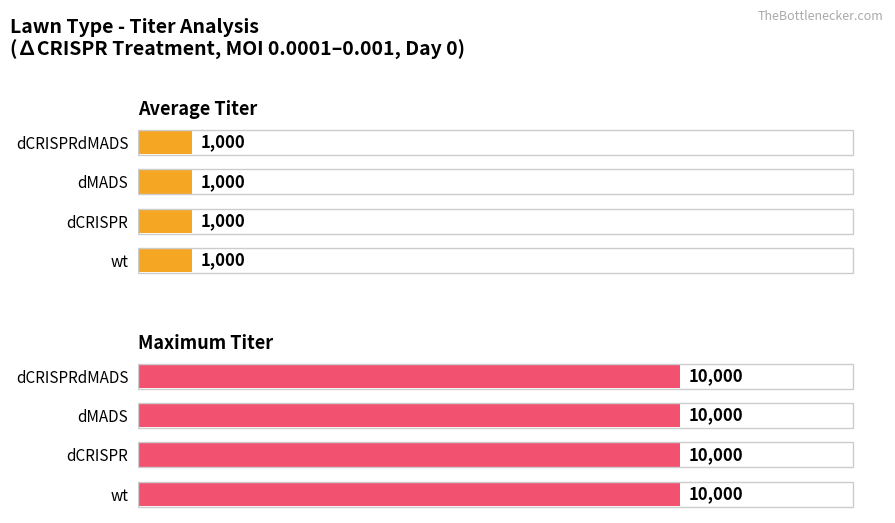

The value of Average Titer at dCRISPRdMADS is 463. True or false?

False